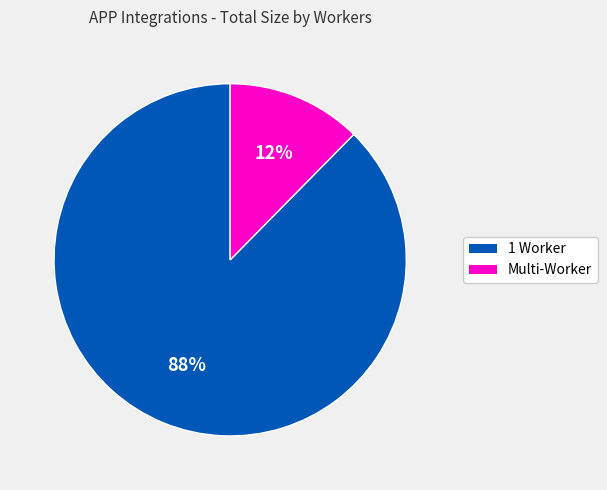

Is there a majority slice in this chart?

Yes